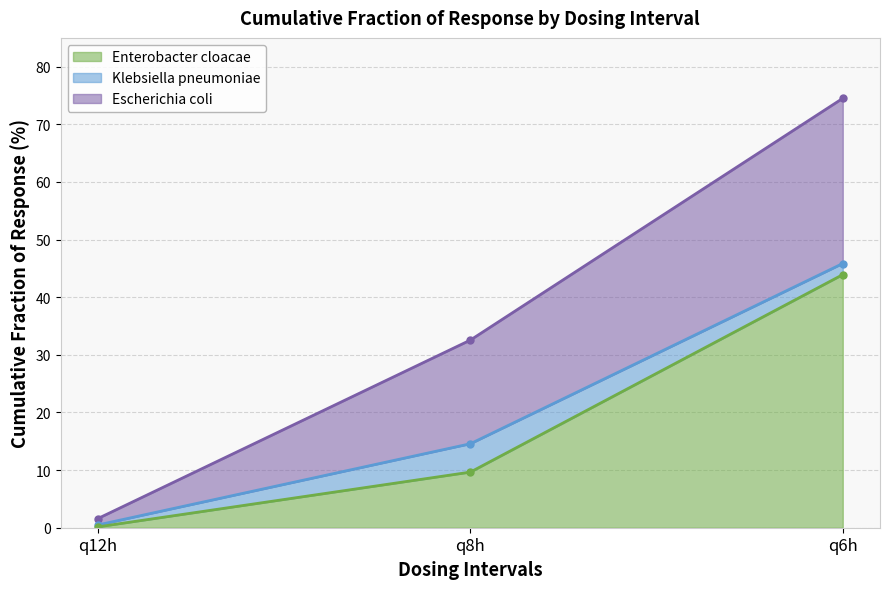

The Klebsiella pneumoniae series shows 14.6 at q8h. True or false?

True